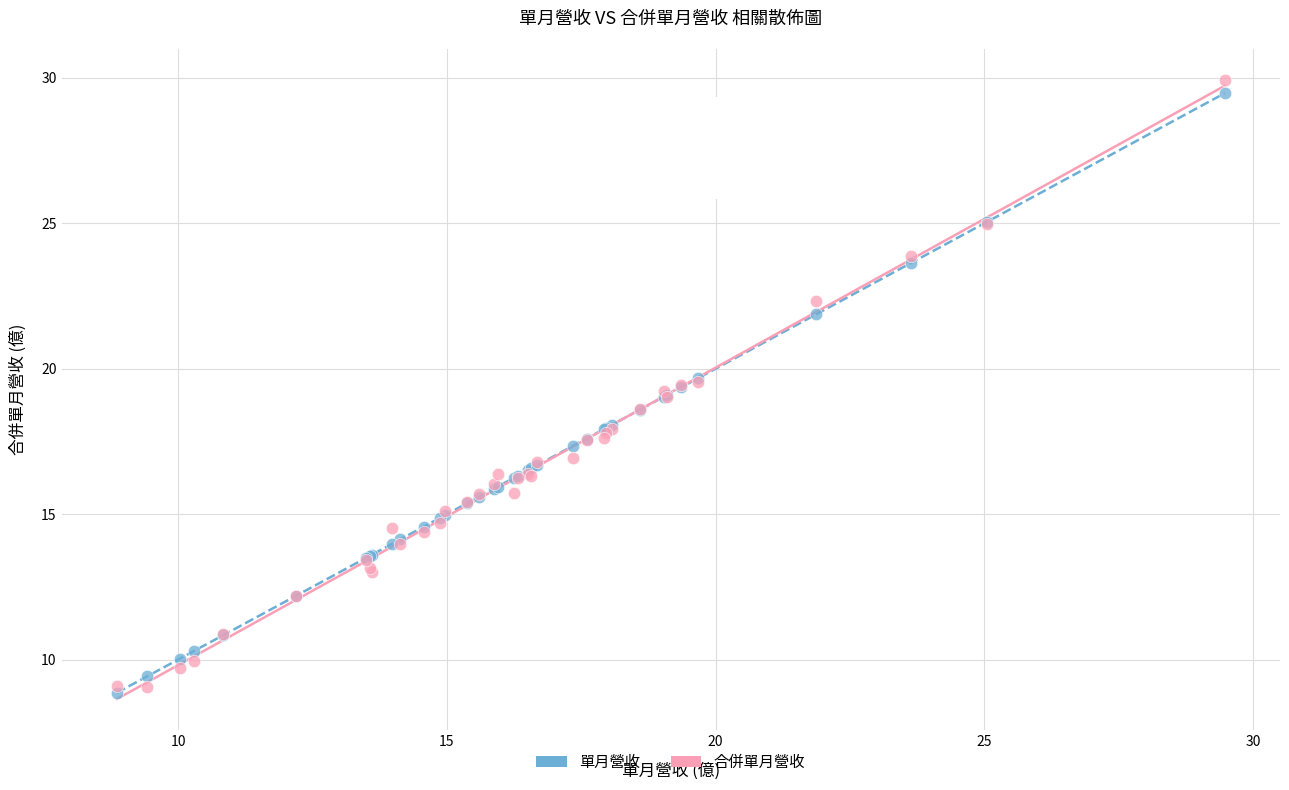

Which series has the widest spread of Y values?

合併單月營收